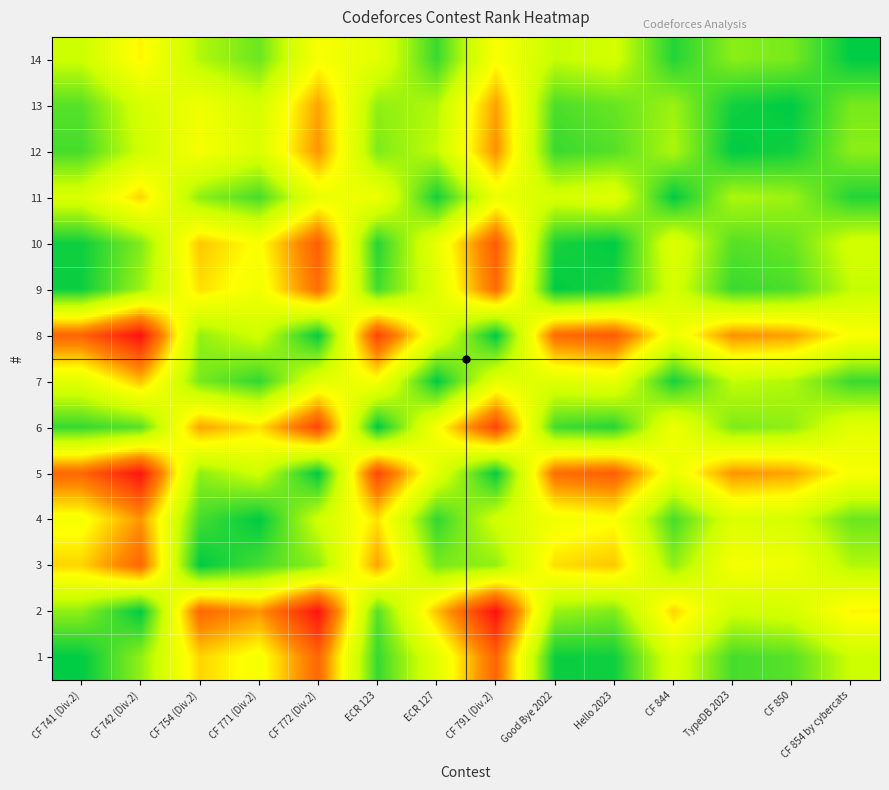

Between CF 772 (Div.2) and CF 850, which is larger?

CF 772 (Div.2)